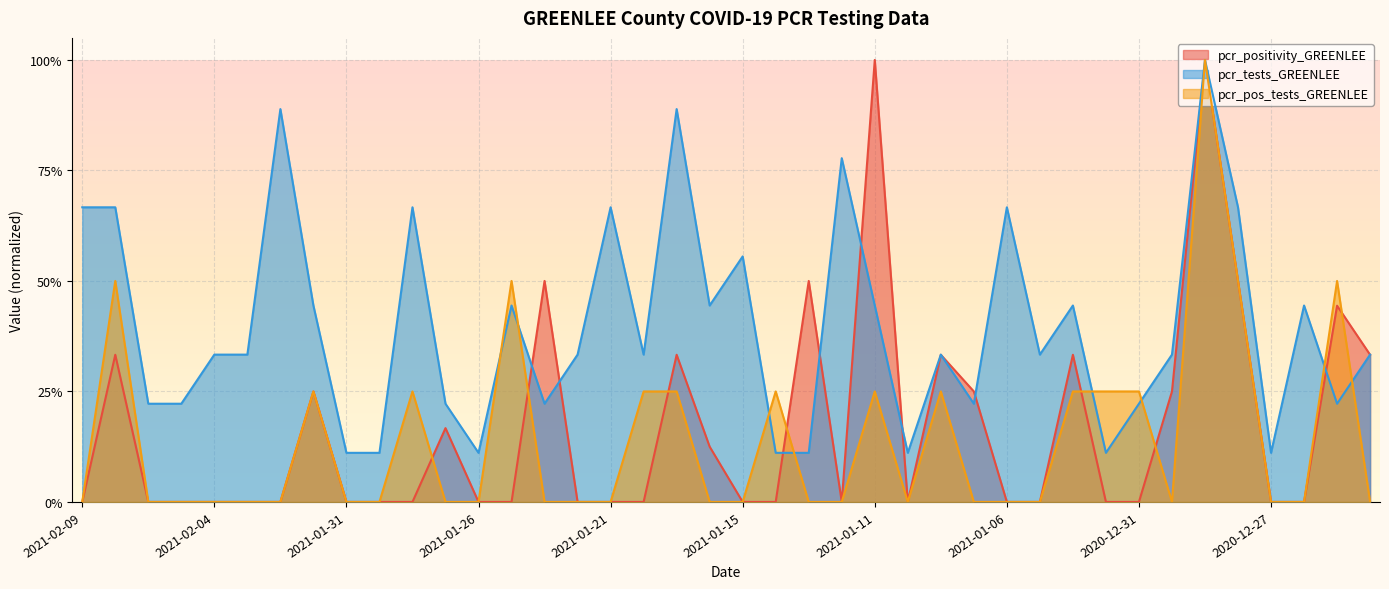

True or false: pcr_pos_tests_GREENLEE has a value of 0.0 at 2021-01-12.

True